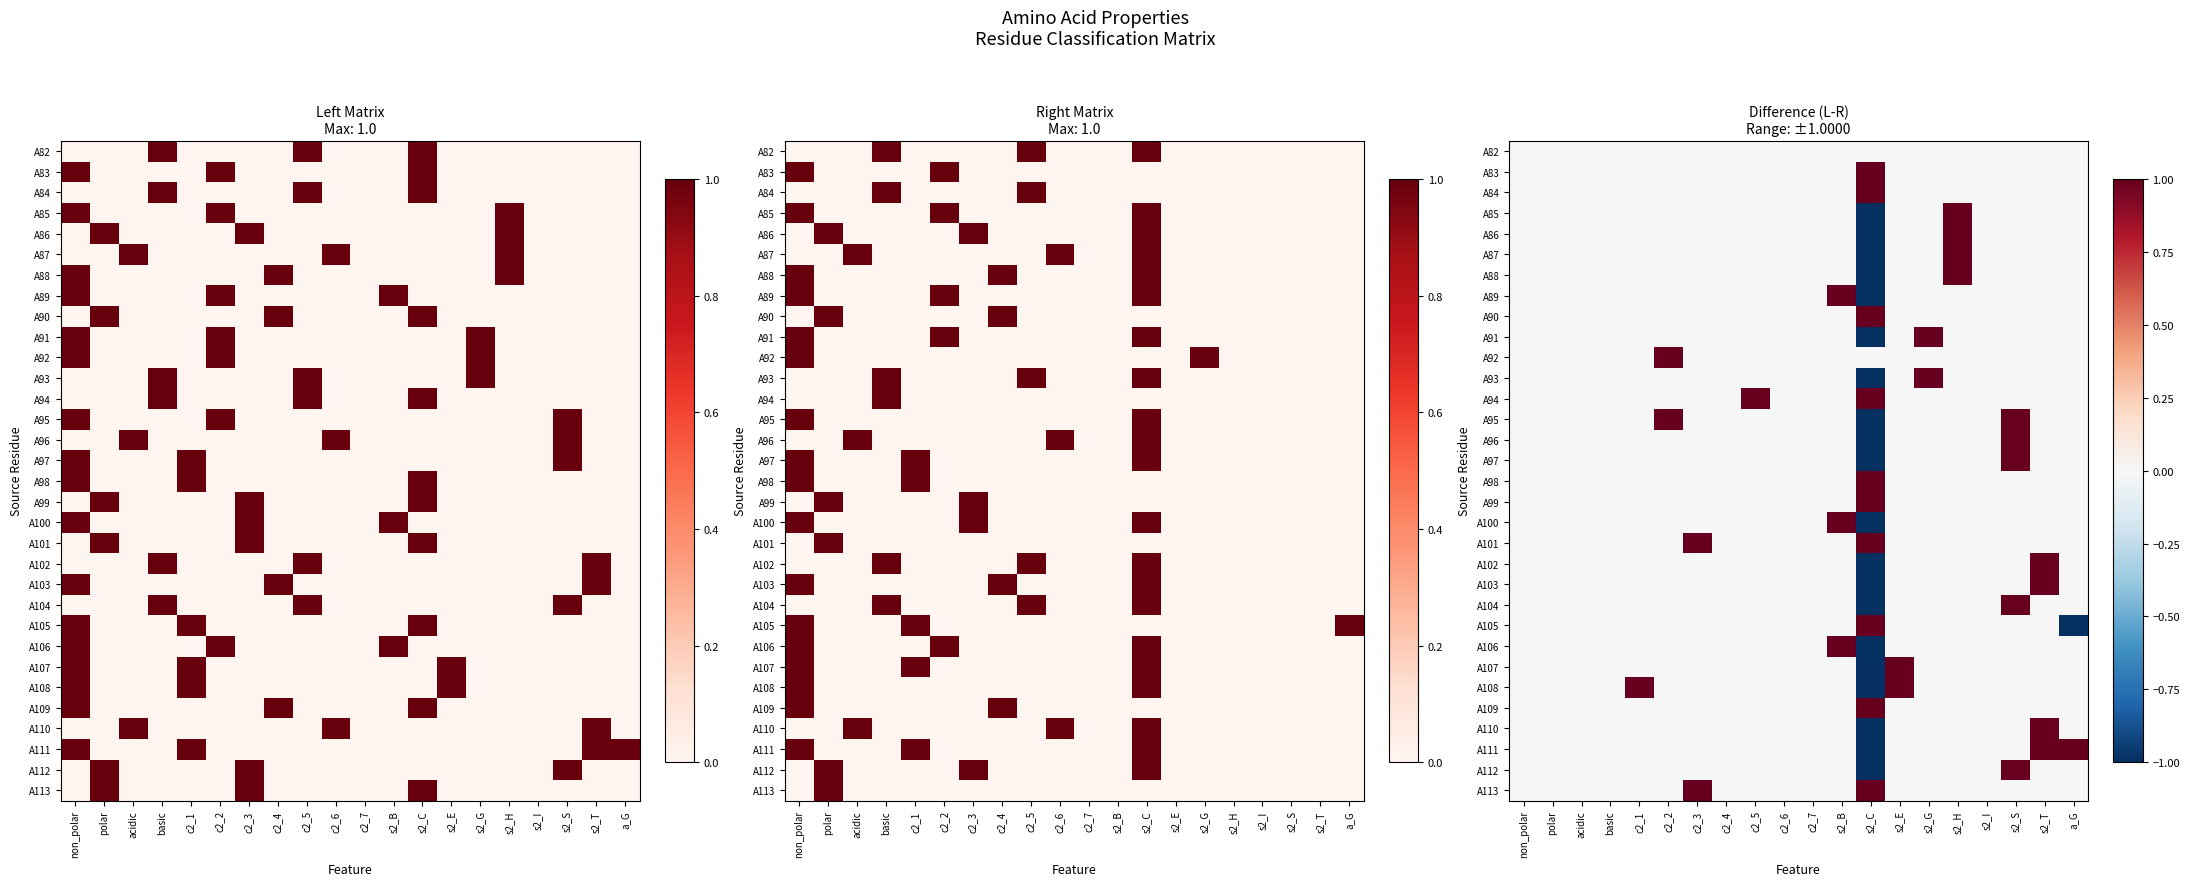

What value does the A104 series have at s2_S?

1